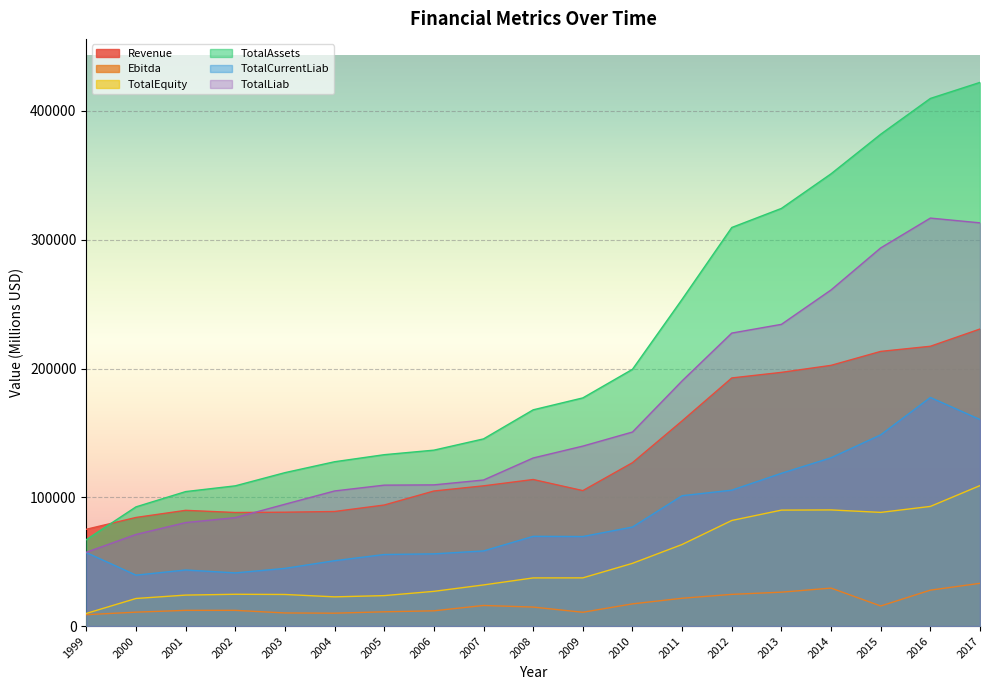

What is the value of the TotalAssets point at the 6th from the left?

127603.0